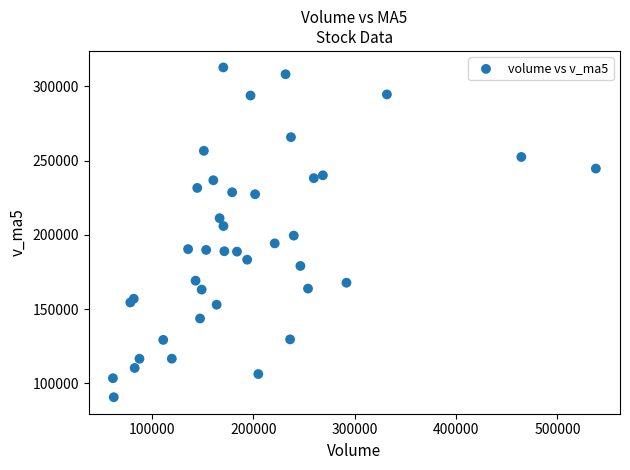

What is the range of Y values (max minus min)?

222043.6